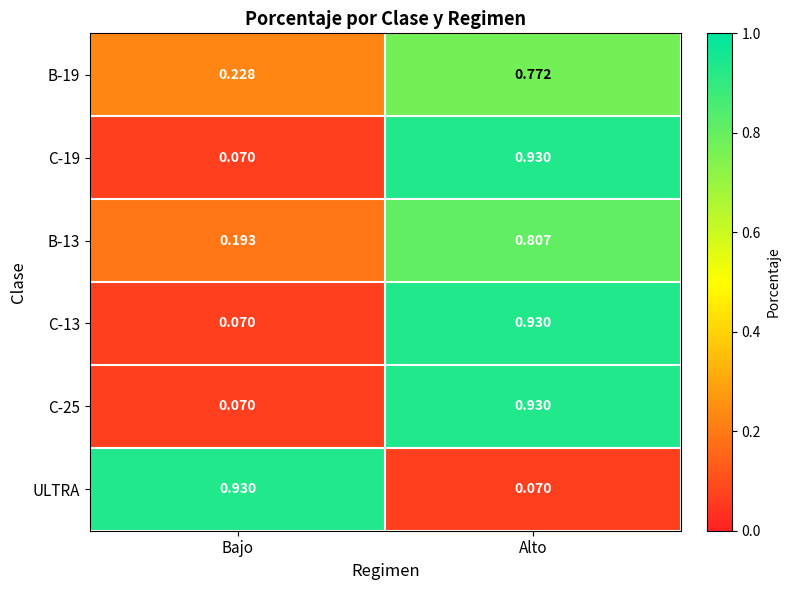

What is the total value across all series at Alto?

4.4